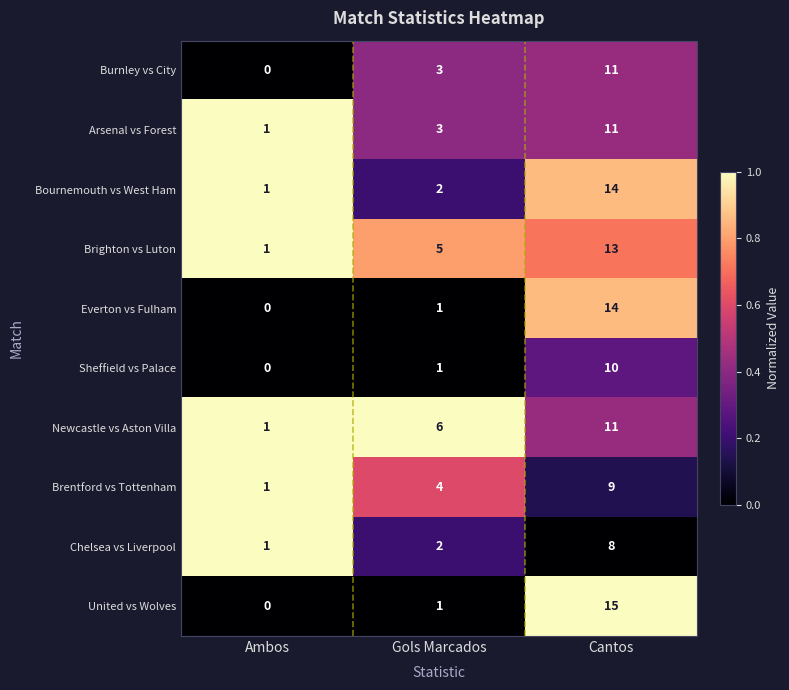

Which series has the widest spread of values?

United vs Wolves